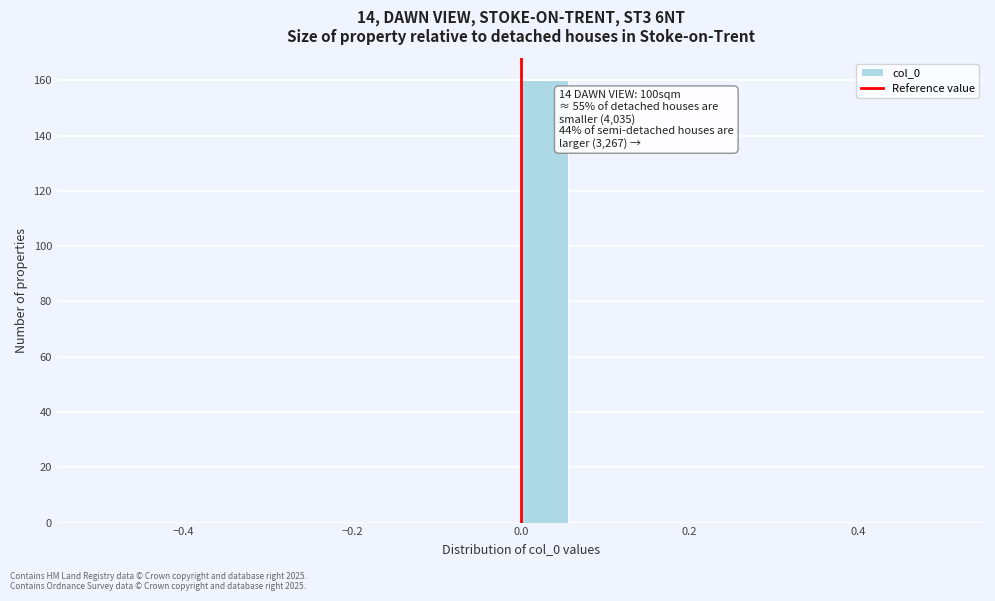

Around what value on the x-axis is the tallest bar? Give the approximate position of its centre, as read against the axis.

0.02